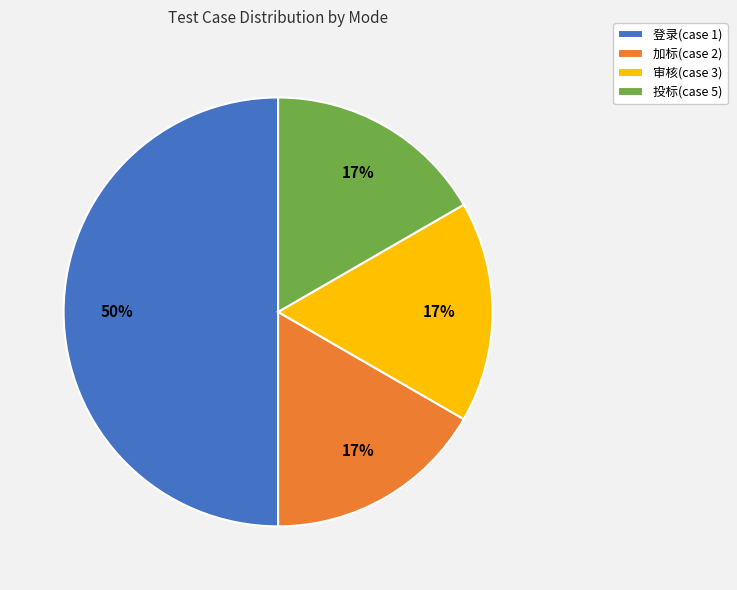

The 审核(case 3) slice represents 9% of the pie. True or false?

False